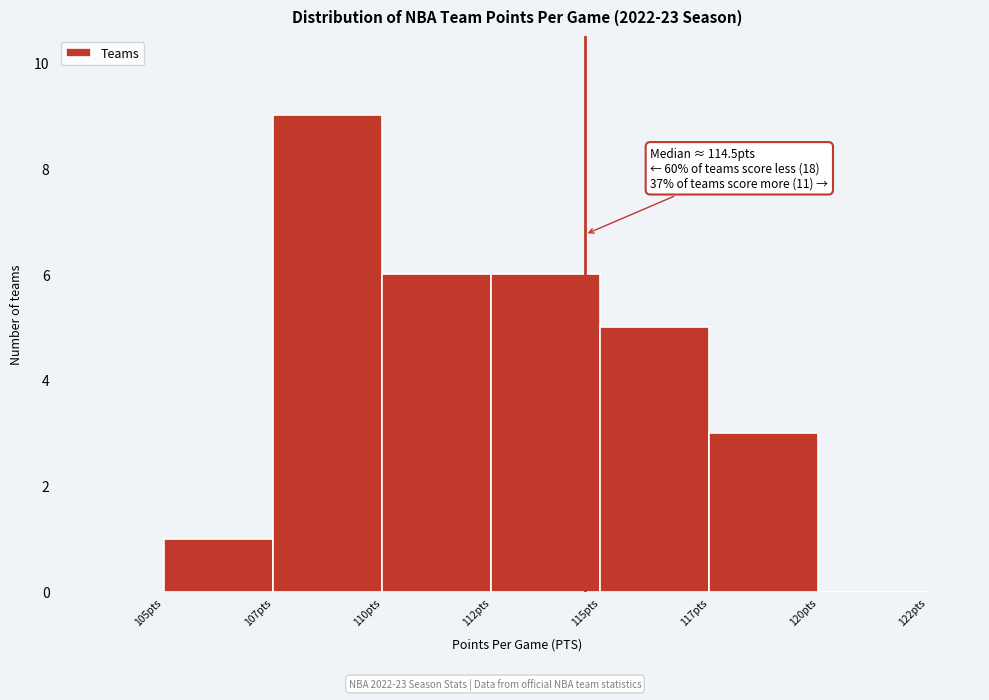

Reading right to left, transcribe all the data shown in this chart.

120pts=0	117pts=3	115pts=5	112pts=6	110pts=6	107pts=9	105pts=1